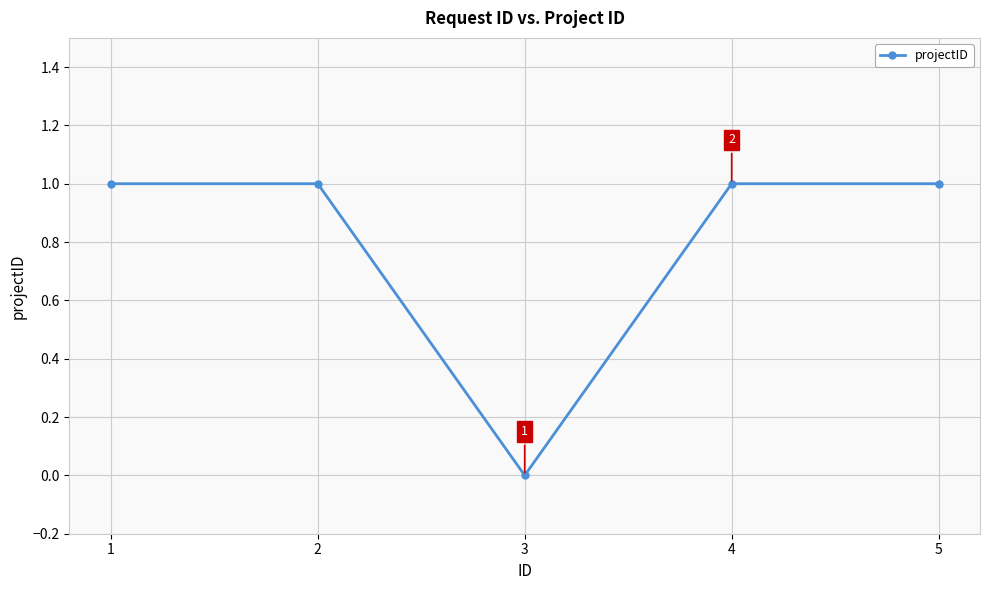

Where is the first local minimum?

3